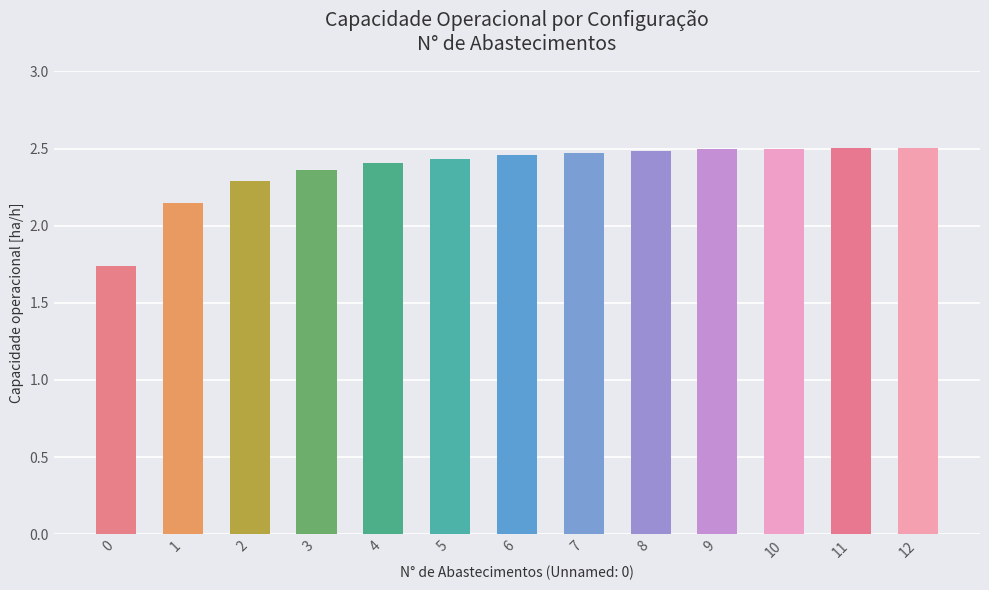

Count the values in the range 2 to 3.

12